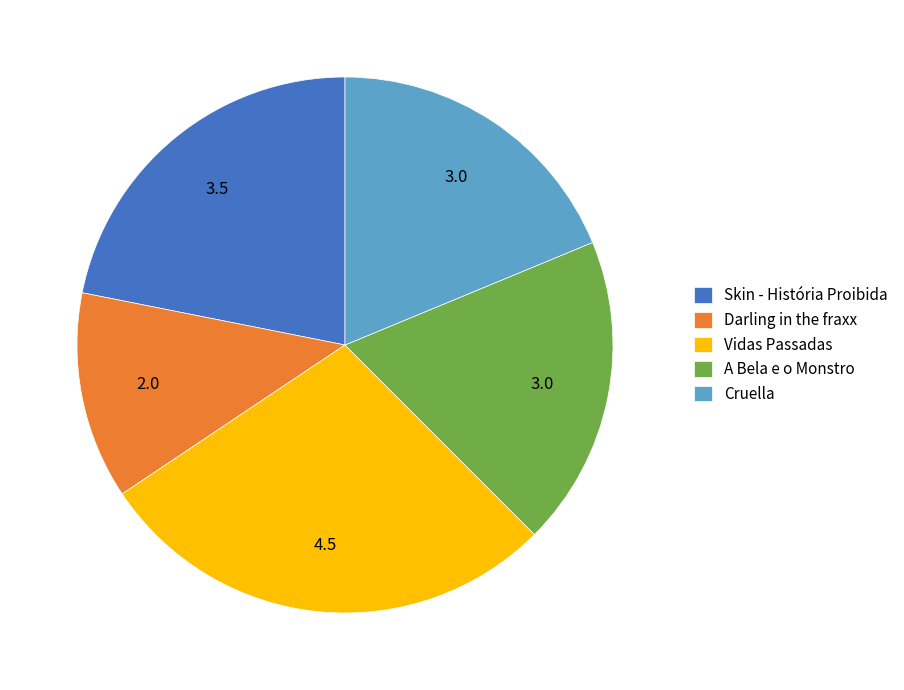

Which slice is the smallest?

Darling in the fraxx